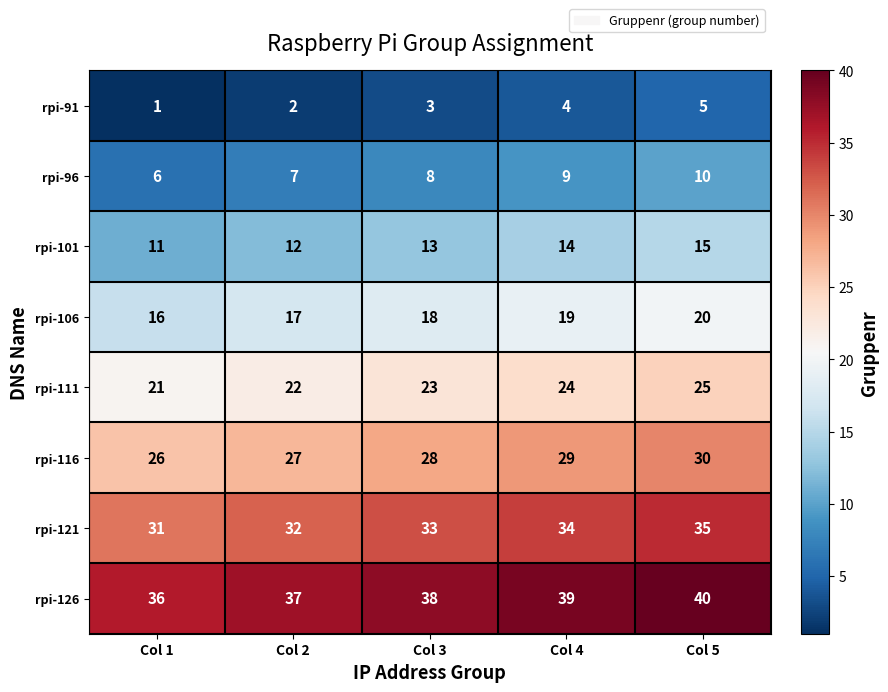

Is it true that rpi-101 equals 13 at Col 3?

True